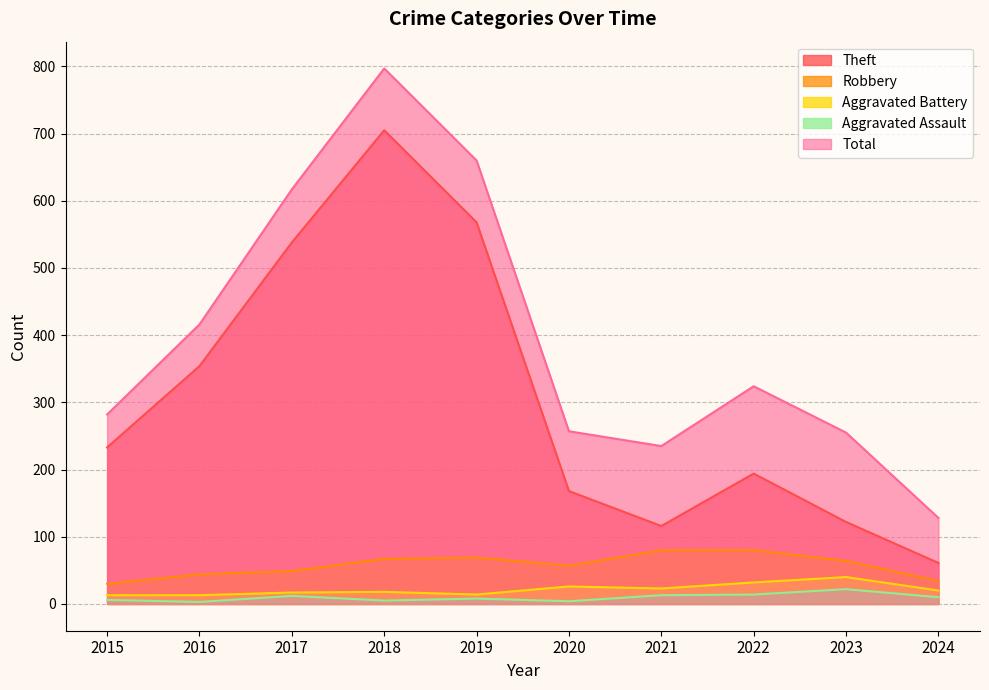

How many values in the Aggravated Assault series are below 10?

5